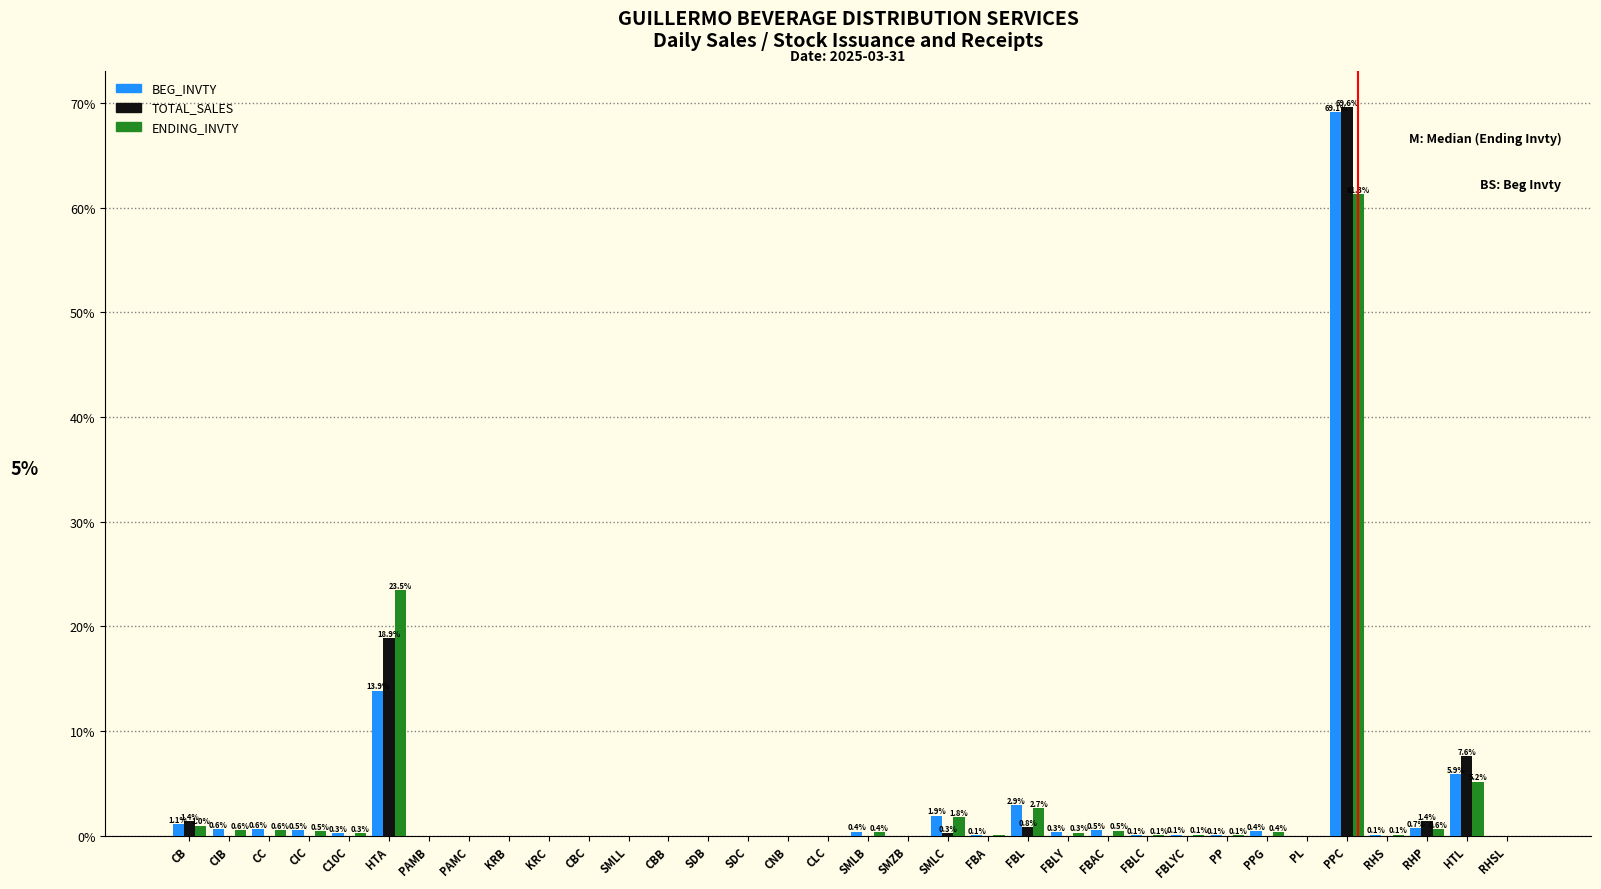

Which category has the highest value in the TOTAL_SALES series?

PPC